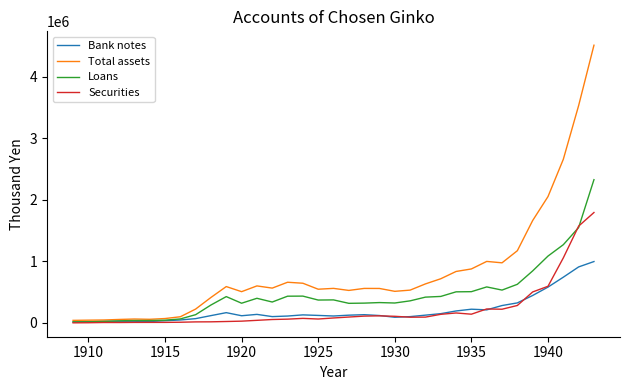

Which series has the largest total across all categories?

Total assets